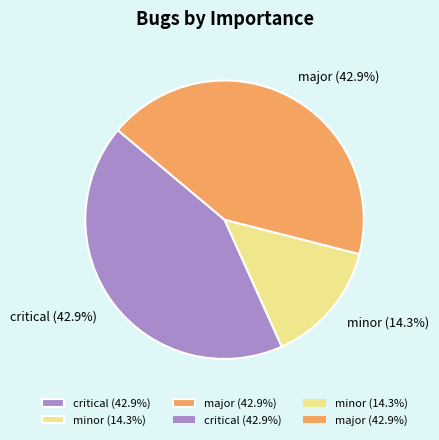

Combined, what portion of the pie is minor (14.3%) and critical (42.9%)?

57.1%